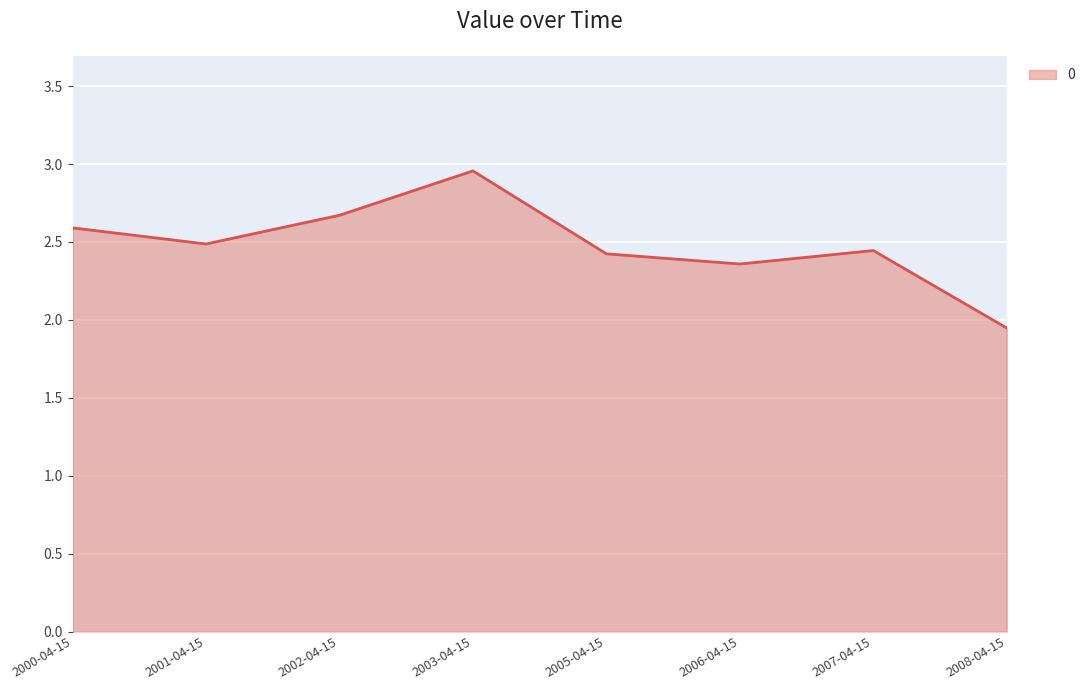

At which label is the value closest to 2?

2008-04-15